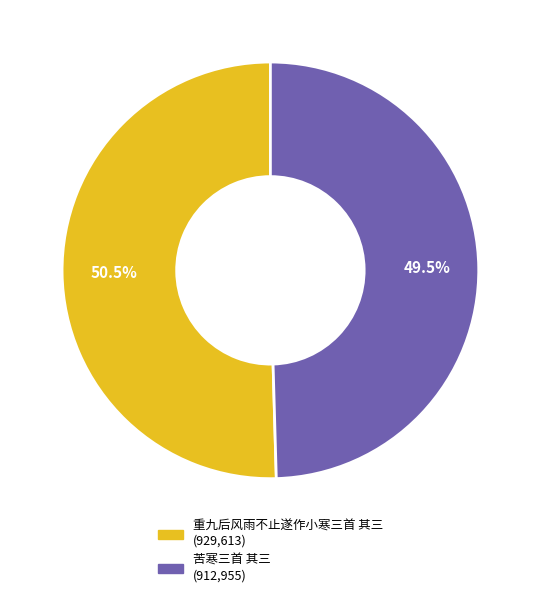

To the nearest percent, what is the difference between the 重九后风雨不止遂作小寒三首 其三 and 苦寒三首 其三 slice percentages?

1%